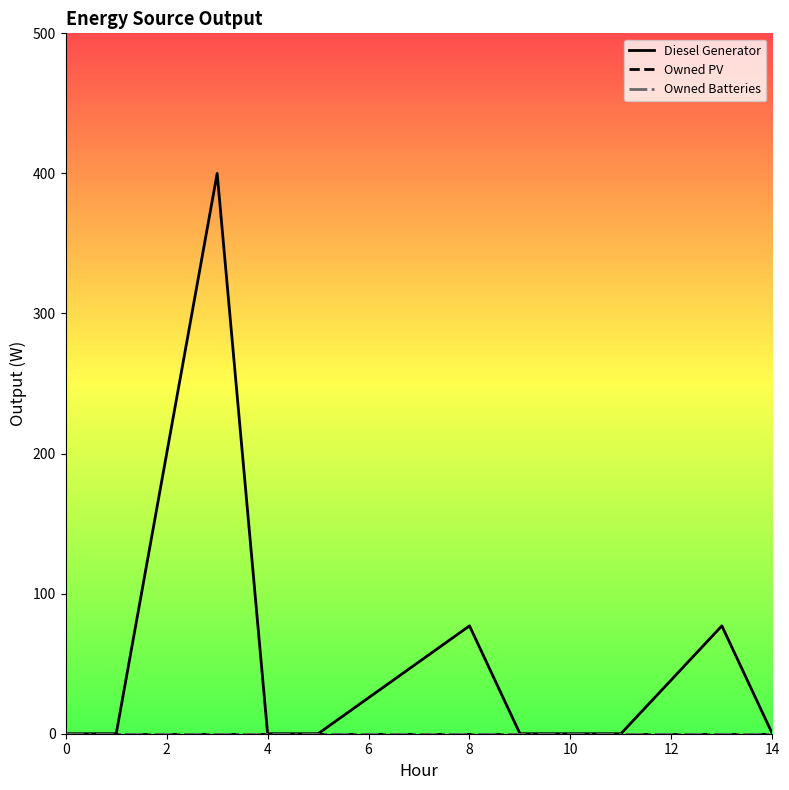

True or false: Owned Batteries and Diesel Generator cross at least once.

False